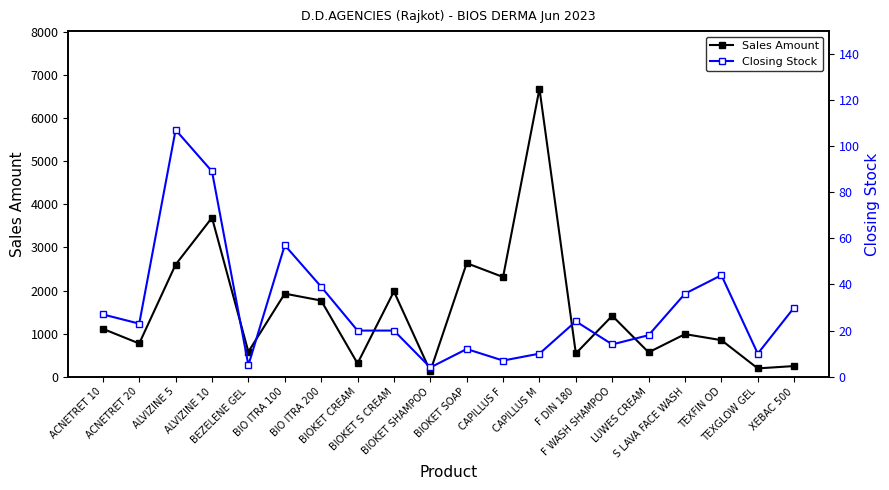

True or false: Sales Amount and Closing Stock cross at least once.

False